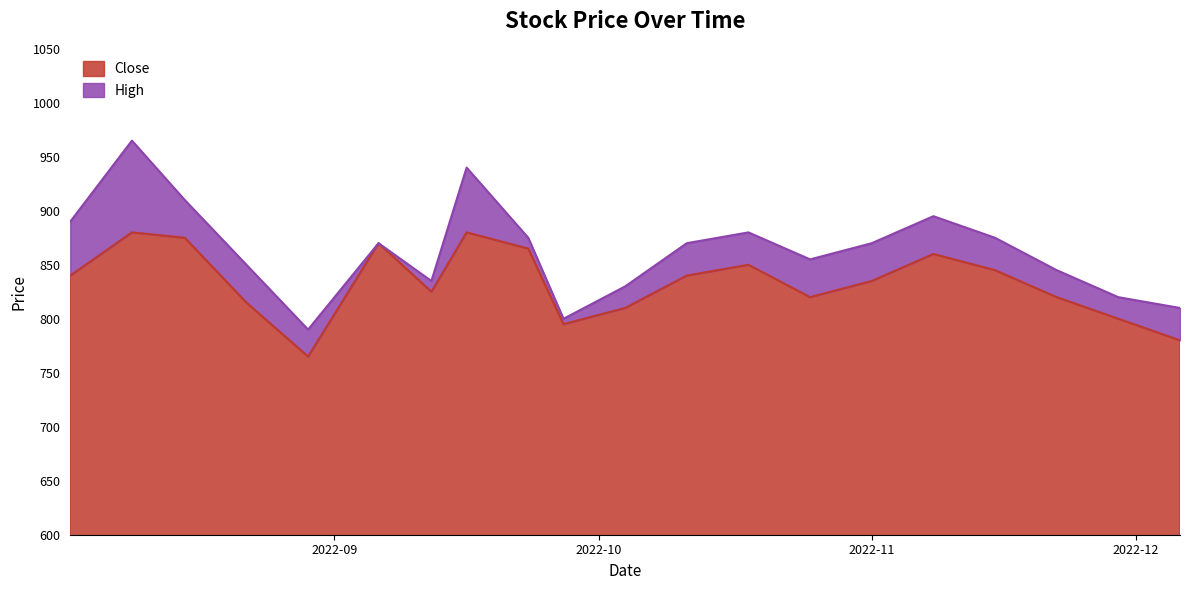

Is the value of High at 2022-10-18 greater than the value of Close at 2022-12-06?

Yes